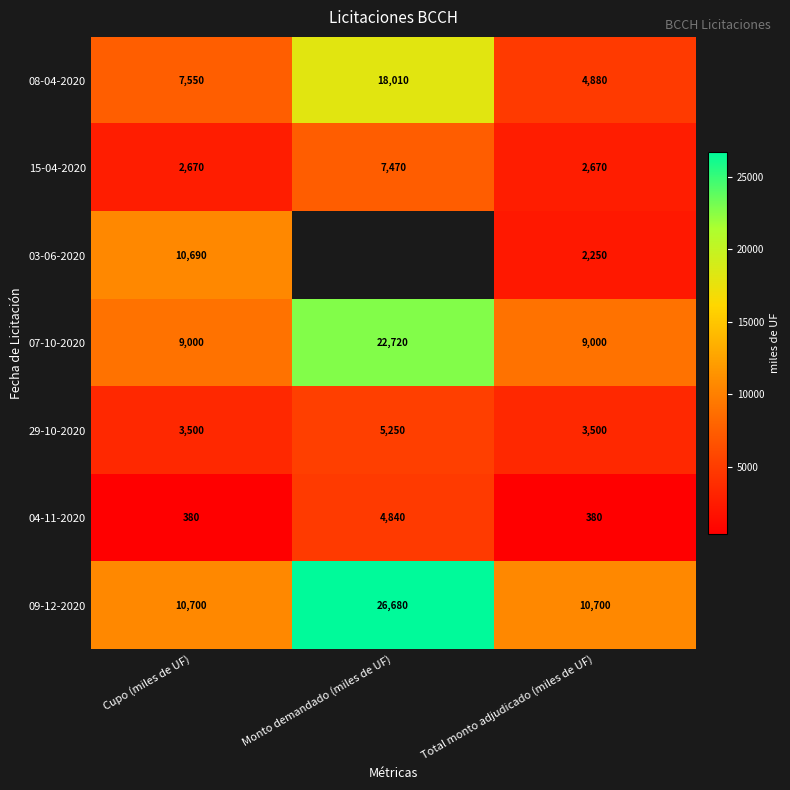

What is the maximum value shown in the chart?

26680.0